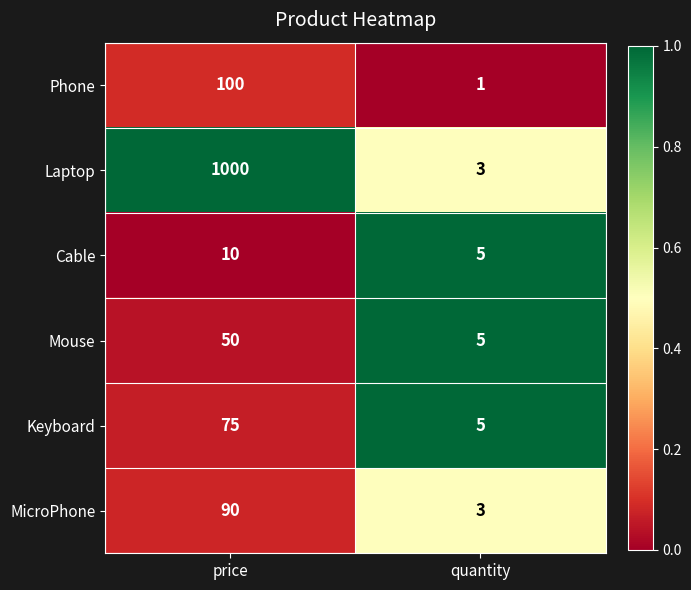

List the labels in order of Laptop value, largest first.

price, quantity